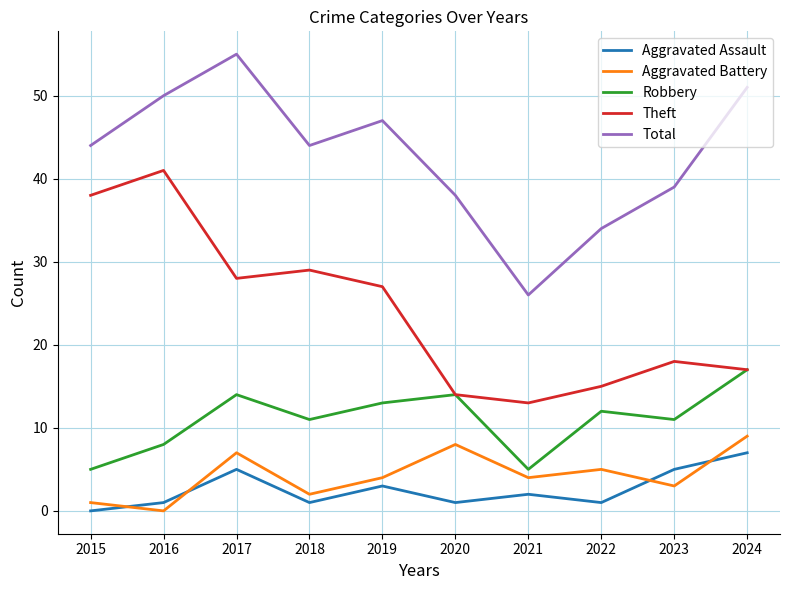

What is the highest value of the Aggravated Assault series?

7